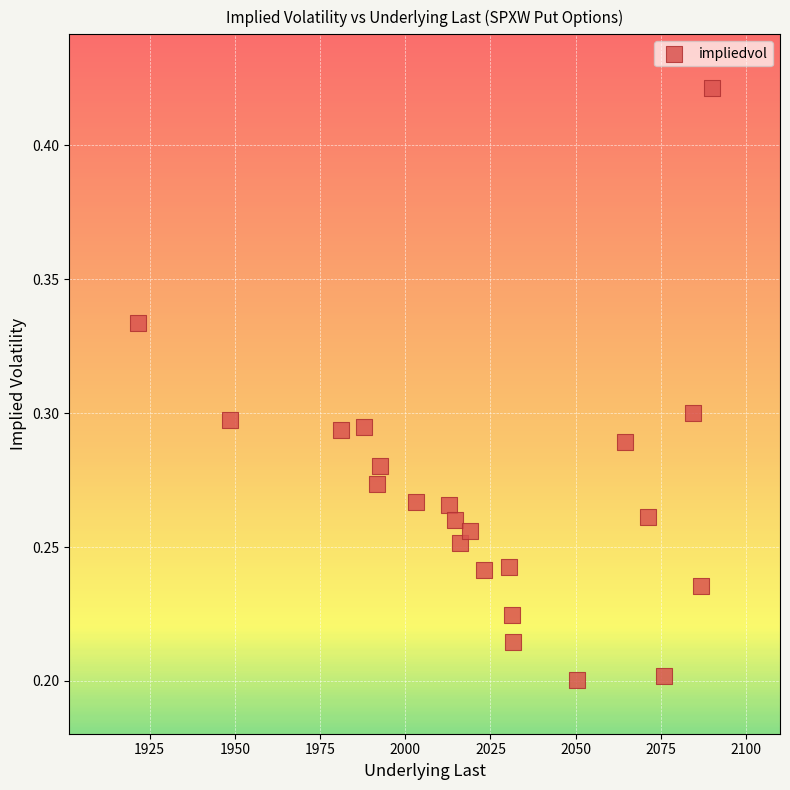

How many points are shown in the scatter plot?

22